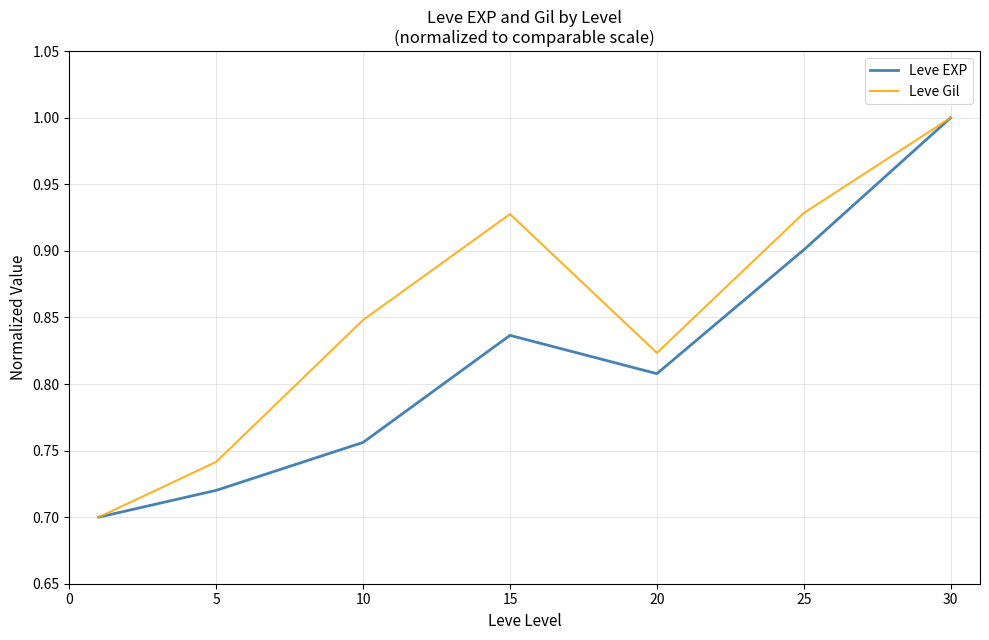

Which series has the largest total across all categories?

Leve Gil